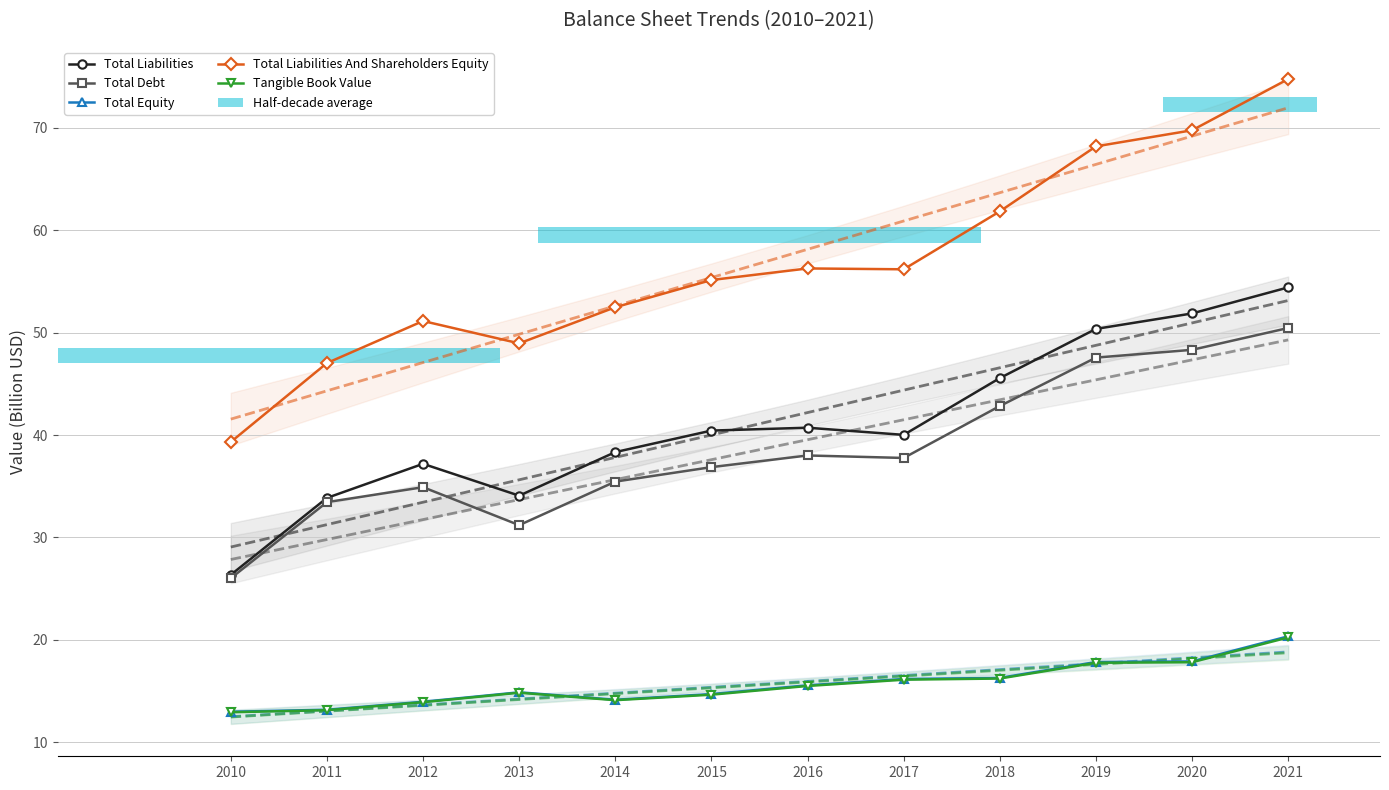

Is it true that Total Liabilities equals 52.8 at 2017?

False